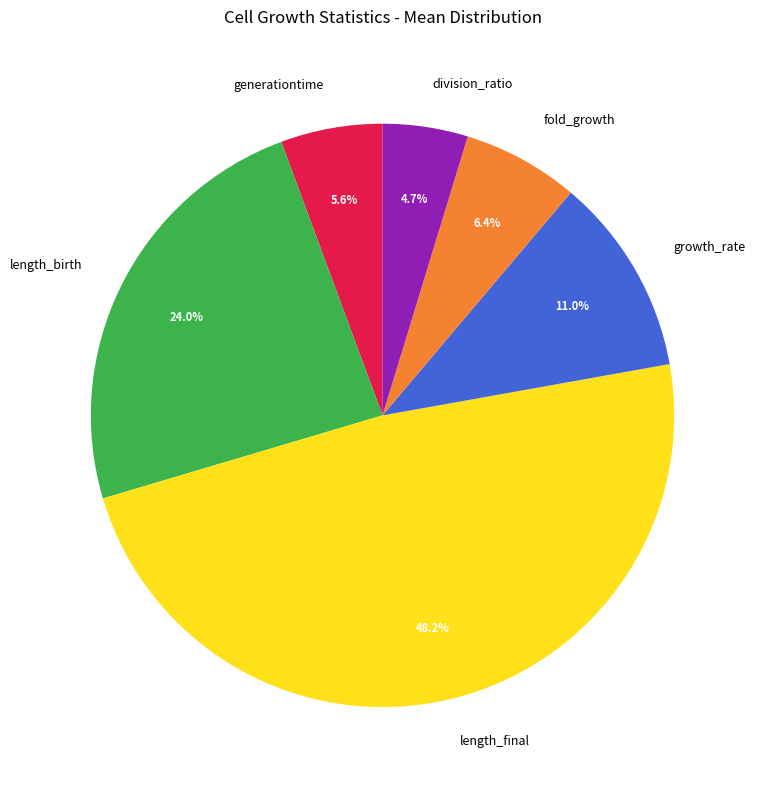

How many slices are in this pie chart?

6